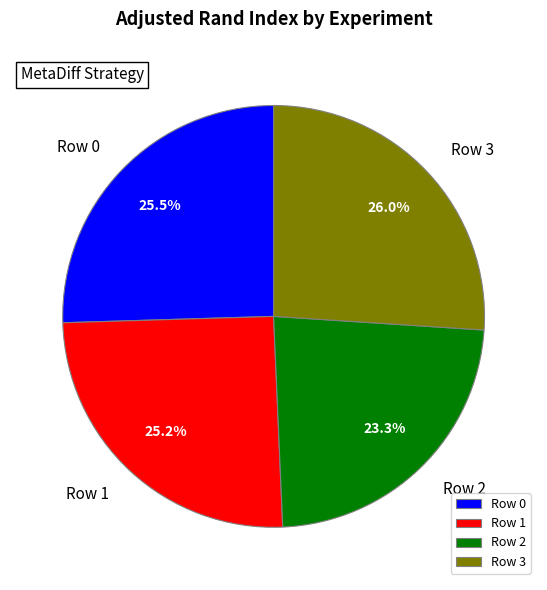

True or false: Row 2 accounts for 37% of the total.

False